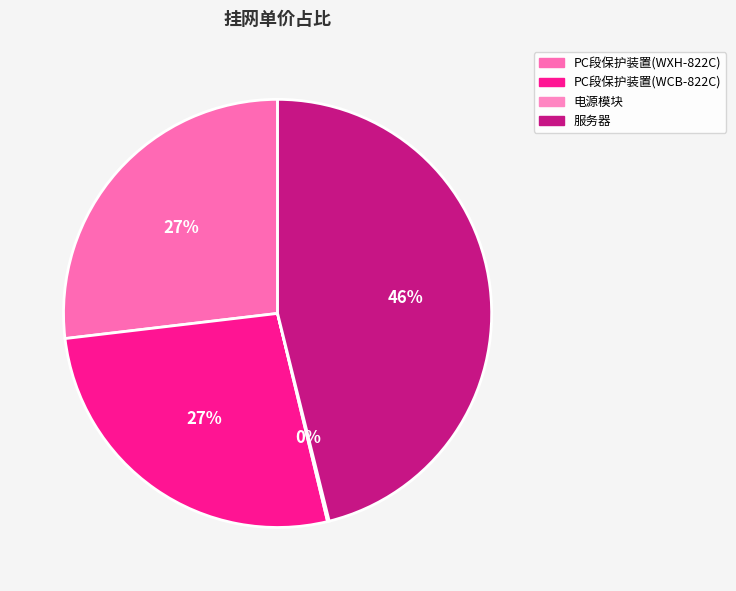

True or false: 服务器 accounts for 52% of the total.

False